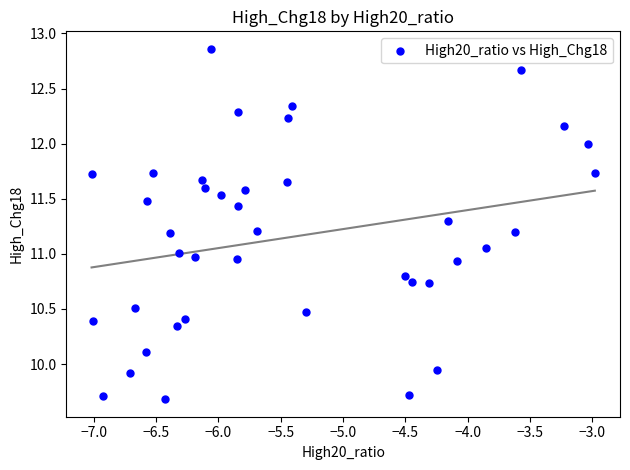

What is the range of Y values (max minus min)?

3.2